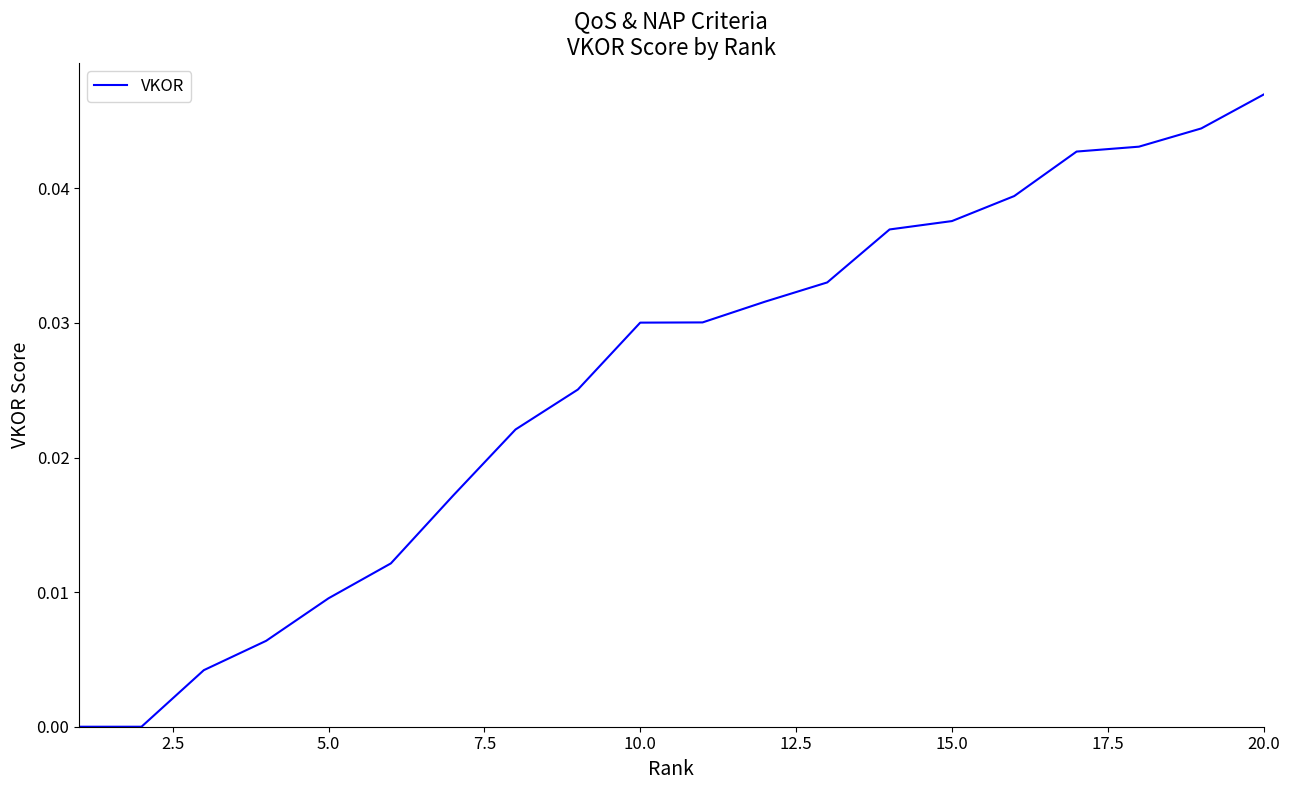

How many distinct data groups are displayed?

1